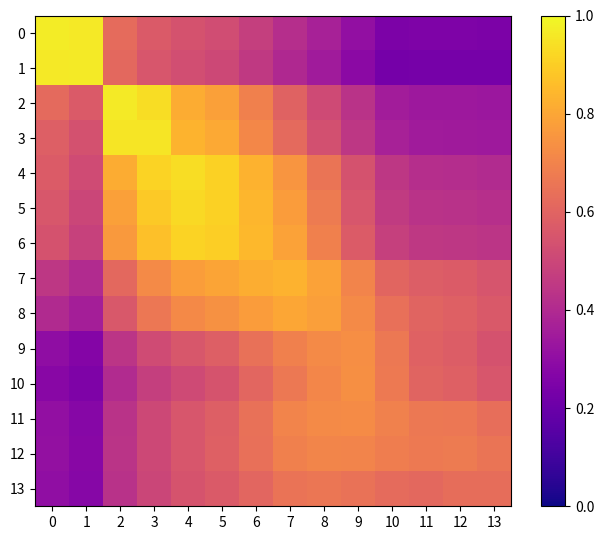

Reading left to right, list all the values displayed in this chart.

0: 0=1.0	1=1.0	2=0.6	3=0.6	4=0.5	5=0.5	6=0.5	7=0.4	8=0.4	9=0.3	10=0.2	11=0.3	12=0.3	13=0.2
1: 0=1.0	1=1.0	2=0.6	3=0.6	4=0.5	5=0.5	6=0.5	7=0.4	8=0.3	9=0.3	10=0.2	11=0.2	12=0.2	13=0.2
2: 0=0.6	1=0.6	2=1.0	3=0.9	4=0.8	5=0.8	6=0.7	7=0.6	8=0.5	9=0.4	10=0.4	11=0.3	12=0.3	13=0.3
3: 0=0.6	1=0.5	2=1.0	3=1.0	4=0.8	5=0.8	6=0.7	7=0.6	8=0.5	9=0.4	10=0.4	11=0.3	12=0.3	13=0.3
4: 0=0.6	1=0.5	2=0.8	3=0.9	4=0.9	5=0.9	6=0.8	7=0.8	8=0.7	9=0.5	10=0.4	11=0.4	12=0.4	13=0.4
5: 0=0.6	1=0.5	2=0.8	3=0.9	4=0.9	5=0.9	6=0.8	7=0.8	8=0.7	9=0.6	10=0.5	11=0.4	12=0.4	13=0.4
6: 0=0.5	1=0.5	2=0.8	3=0.9	4=0.9	5=0.9	6=0.8	7=0.8	8=0.7	9=0.6	10=0.5	11=0.5	12=0.4	13=0.4
7: 0=0.4	1=0.4	2=0.6	3=0.7	4=0.8	5=0.8	6=0.8	7=0.8	8=0.8	9=0.7	10=0.6	11=0.6	12=0.6	13=0.5
8: 0=0.4	1=0.4	2=0.6	3=0.7	4=0.7	5=0.7	6=0.8	7=0.8	8=0.8	9=0.7	10=0.6	11=0.6	12=0.6	13=0.6
9: 0=0.3	1=0.3	2=0.4	3=0.5	4=0.6	5=0.6	6=0.6	7=0.7	8=0.7	9=0.7	10=0.7	11=0.6	12=0.6	13=0.5
10: 0=0.3	1=0.3	2=0.4	3=0.5	4=0.5	5=0.5	6=0.6	7=0.7	8=0.7	9=0.7	10=0.7	11=0.6	12=0.6	13=0.6
11: 0=0.3	1=0.3	2=0.4	3=0.5	4=0.6	5=0.6	6=0.6	7=0.7	8=0.7	9=0.7	10=0.7	11=0.7	12=0.7	13=0.6
12: 0=0.3	1=0.3	2=0.4	3=0.5	4=0.6	5=0.6	6=0.6	7=0.7	8=0.7	9=0.7	10=0.7	11=0.7	12=0.7	13=0.7
13: 0=0.3	1=0.3	2=0.4	3=0.5	4=0.5	5=0.6	6=0.6	7=0.6	8=0.7	9=0.6	10=0.6	11=0.6	12=0.6	13=0.6